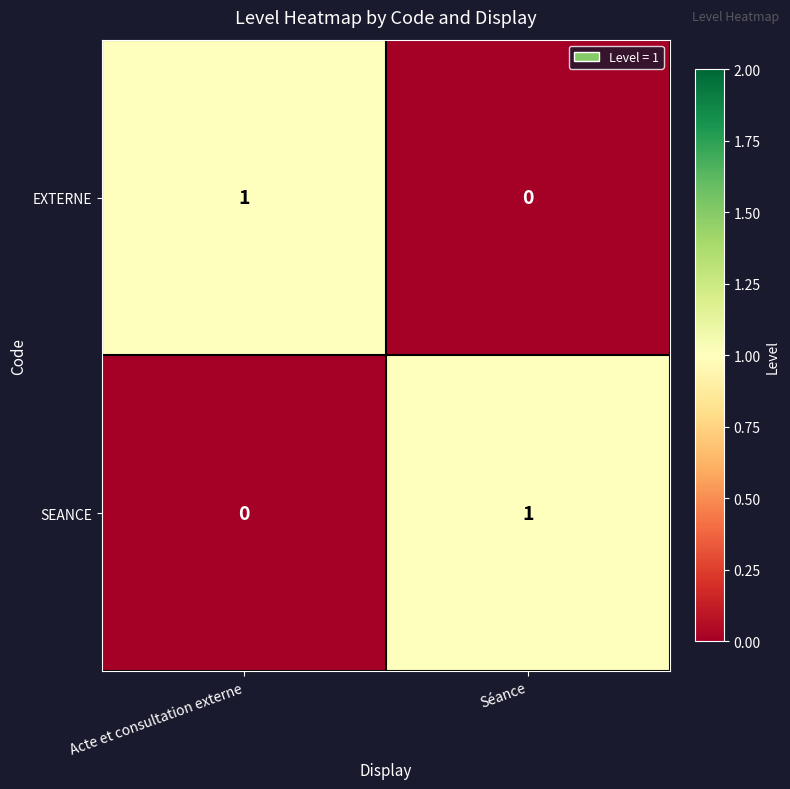

Is it true that EXTERNE equals 0 at Séance?

True